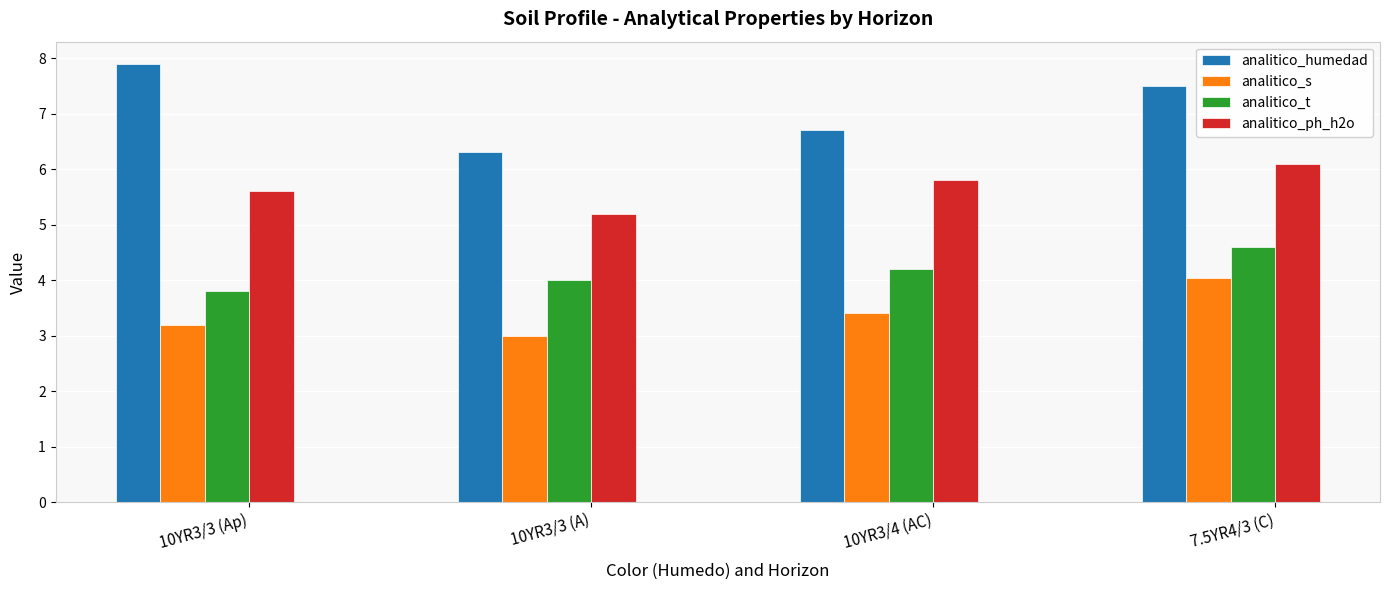

What is the difference between the second highest and second lowest values in the analitico_s series?

0.2